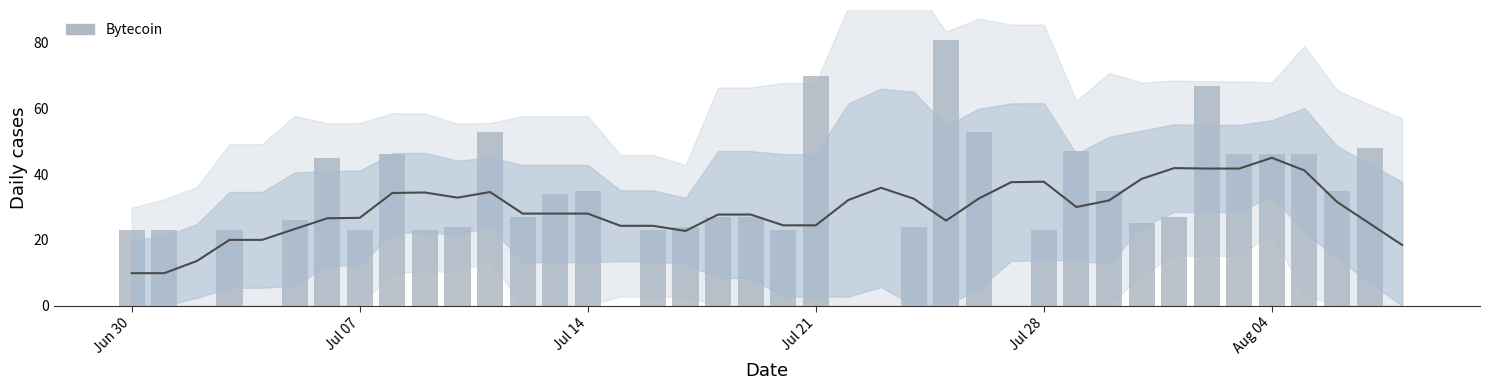

At which category does the chart reach its peak across all series?

25